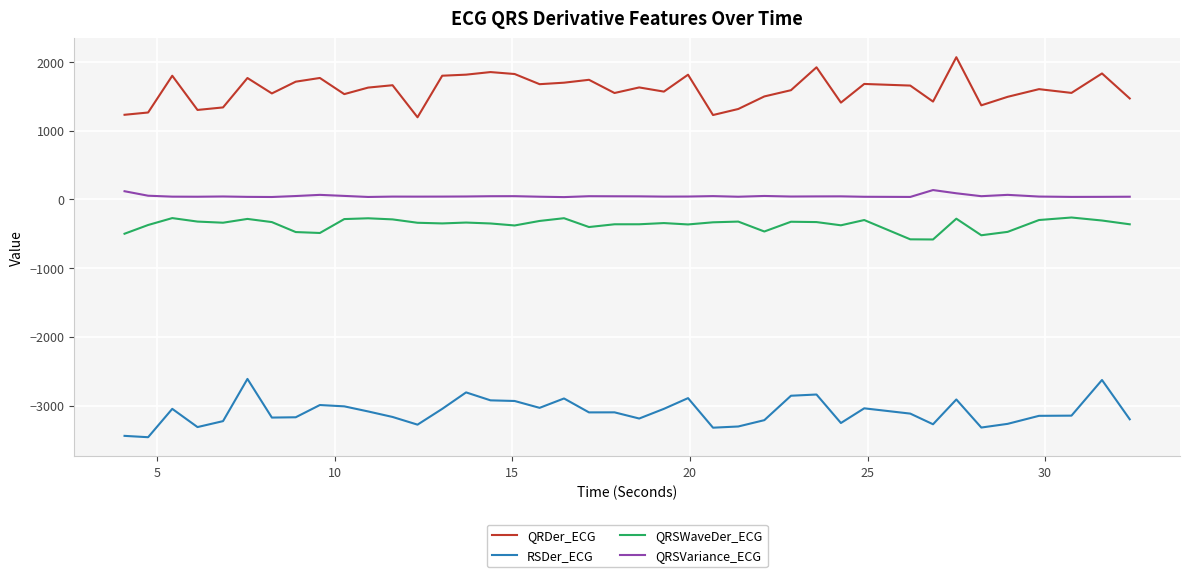

True or false: RSDer_ECG has more than 0 interior local peaks.

True